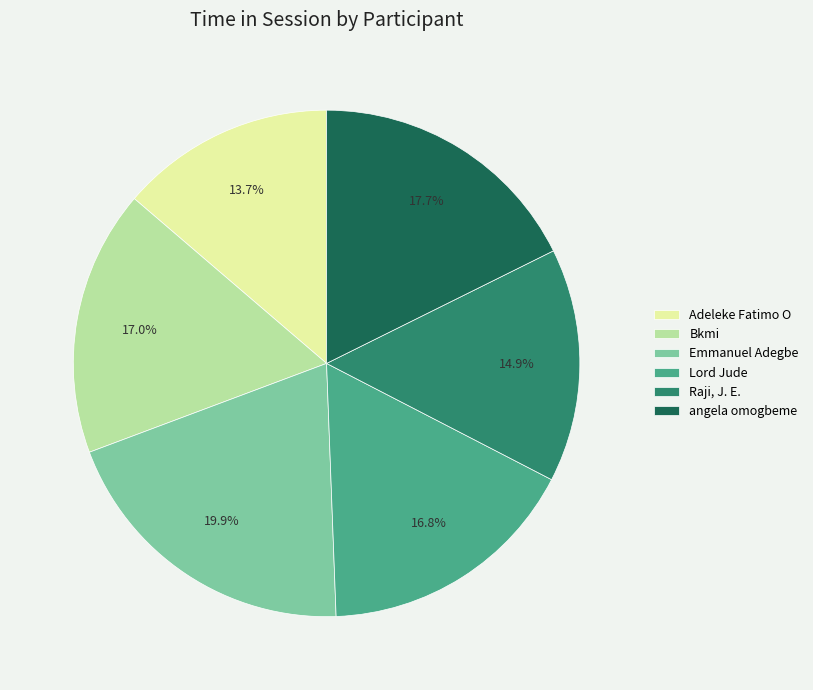

Count the number of slices in the pie.

6